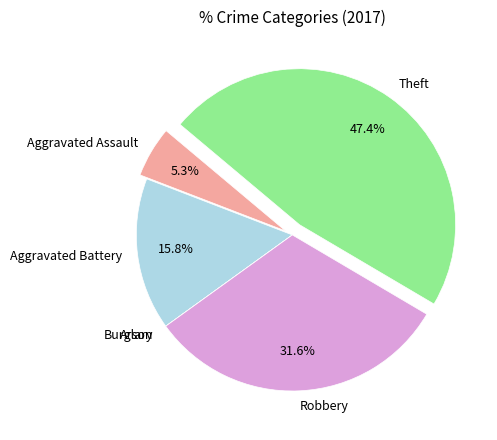

Do Aggravated Battery and Aggravated Assault together represent more than half of the pie?

No